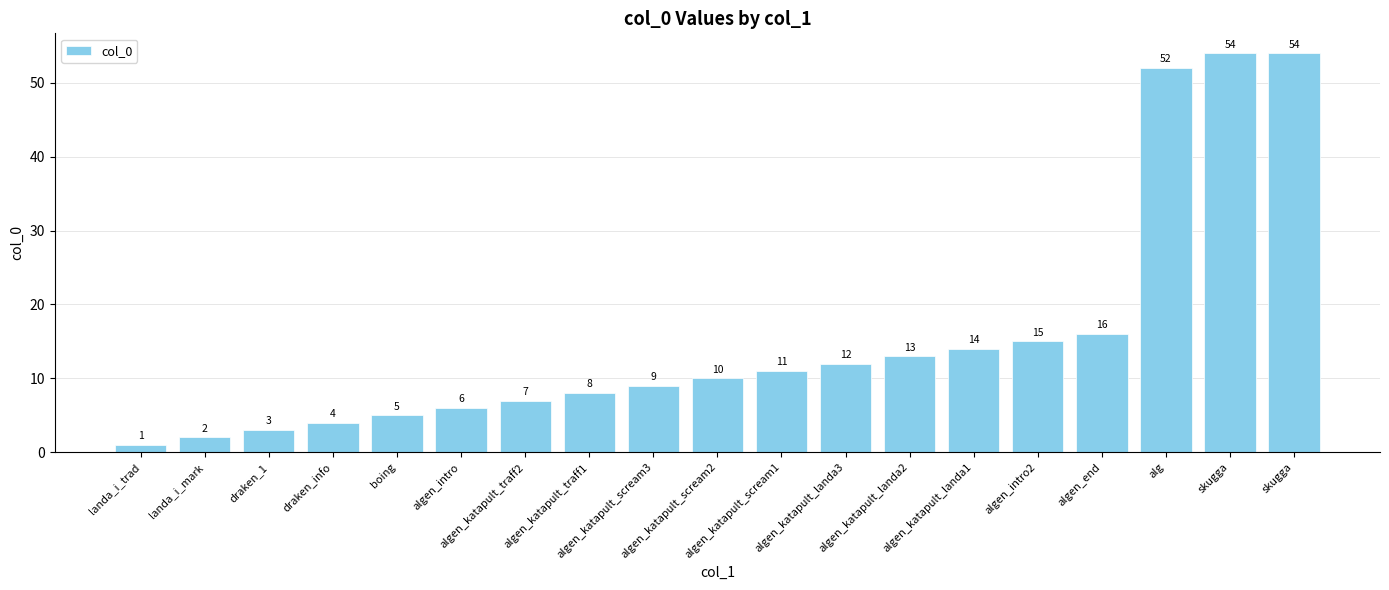

Reading left to right, extract all data points from this chart.

landa_i_trad=1	landa_i_mark=2	draken_1=3	draken_info=4	boing=5	algen_intro=6	algen_katapult_traff2=7	algen_katapult_traff1=8	algen_katapult_scream3=9	algen_katapult_scream2=10	algen_katapult_scream1=11	algen_katapult_landa3=12	algen_katapult_landa2=13	algen_katapult_landa1=14	algen_intro2=15	algen_end=16	alg=52	skugga=54	skugga=54